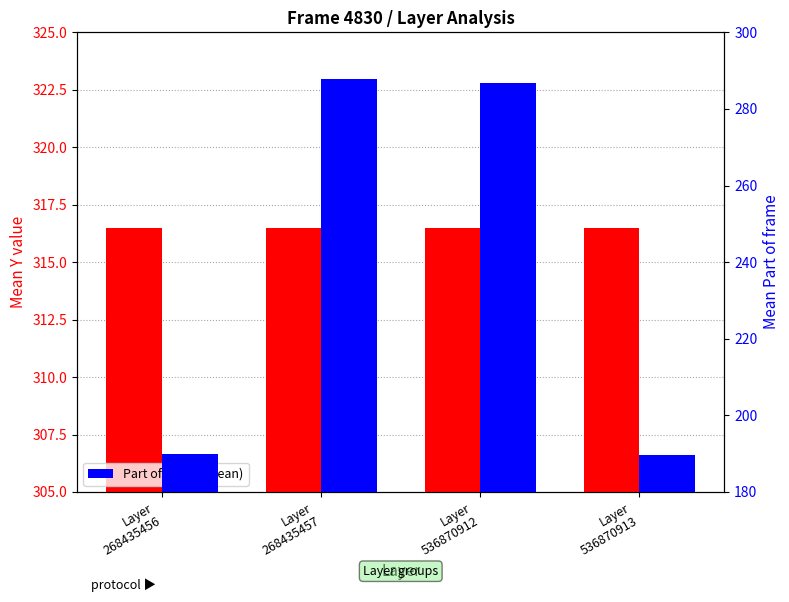

The Y (mean) series shows 316.5 at Layer
536870913. True or false?

True